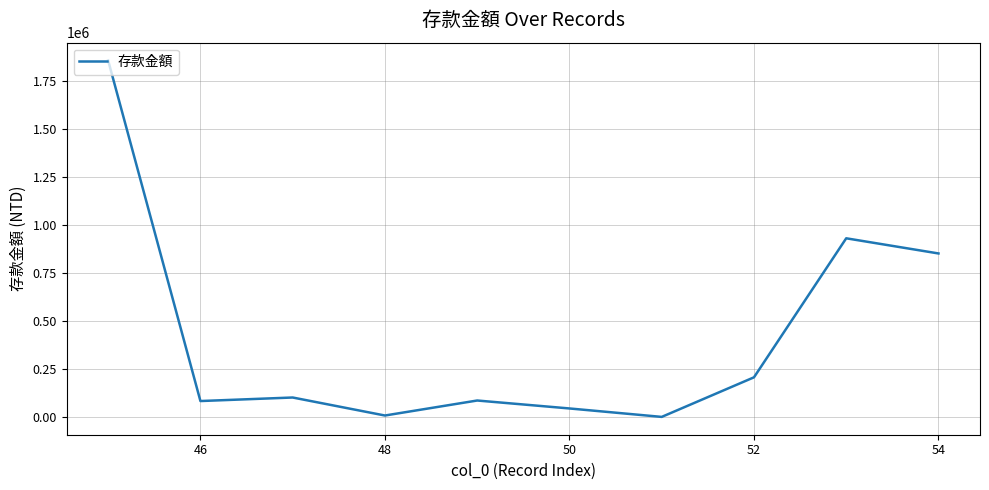

What is the maximum value shown in the chart?

1856851